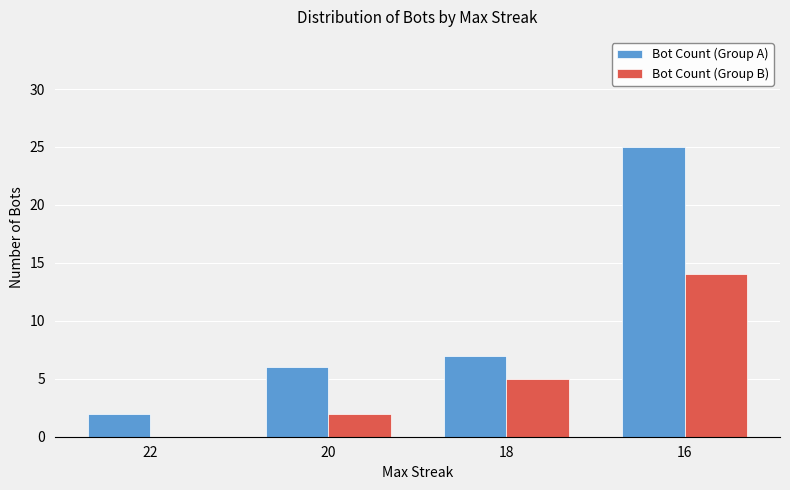

Which label corresponds to the largest value in the chart?

16